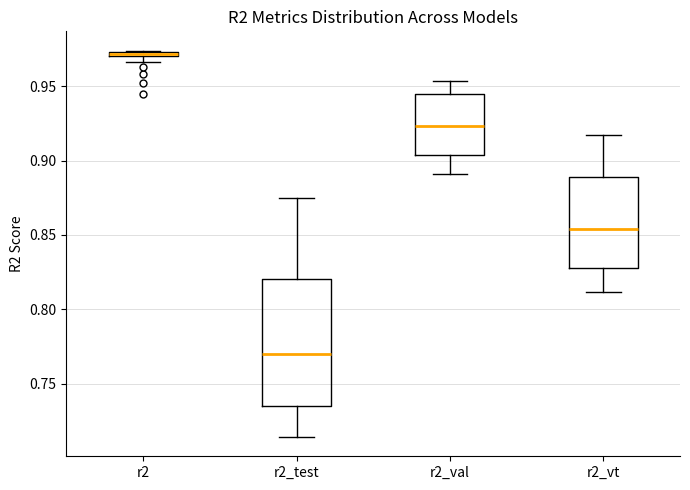

Which box's median line is the highest?

r2